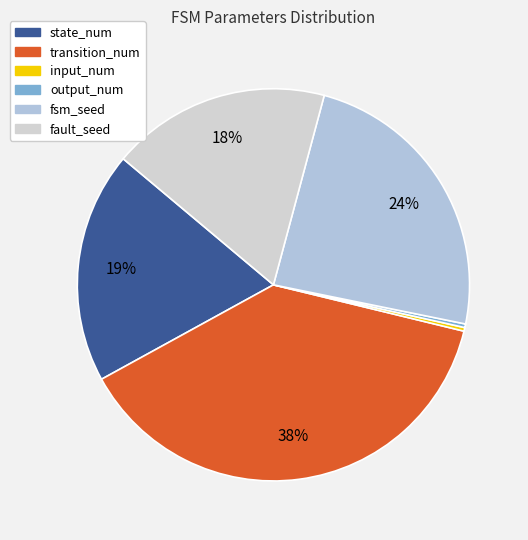

How many segments does this pie chart have?

6